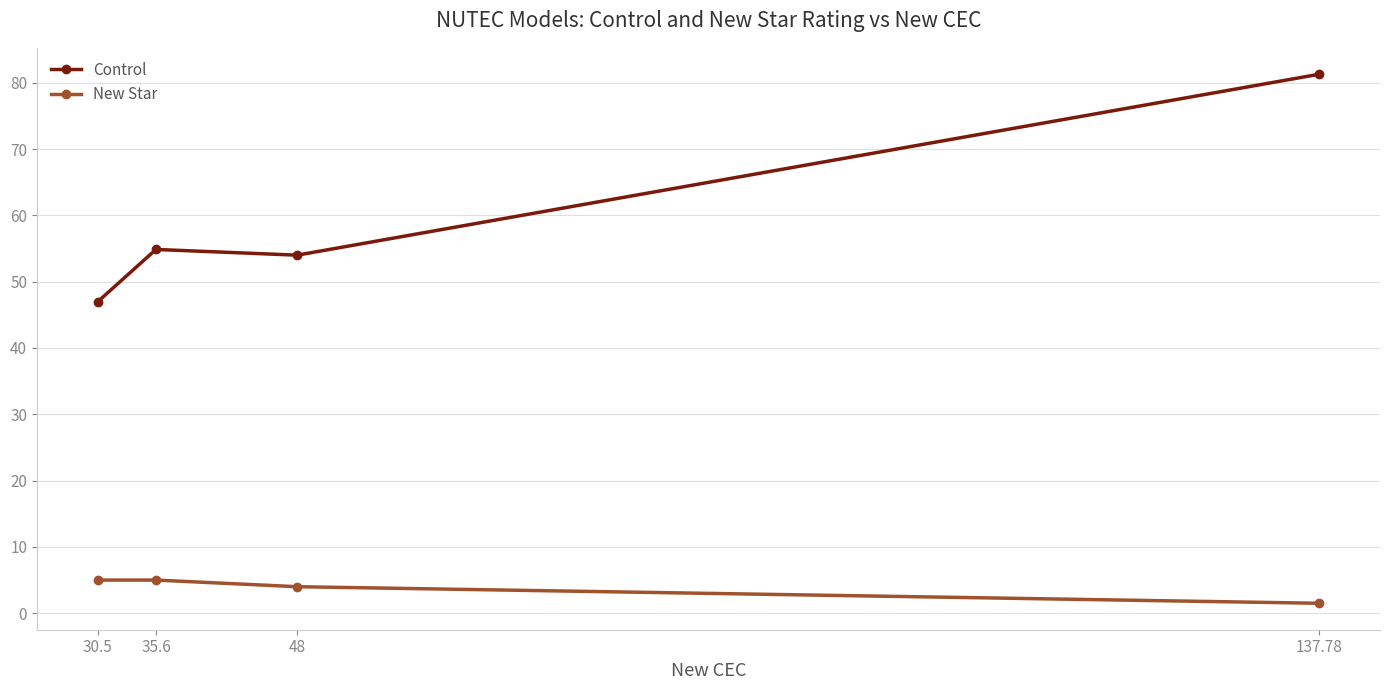

What is the maximum value for Control?

81.3